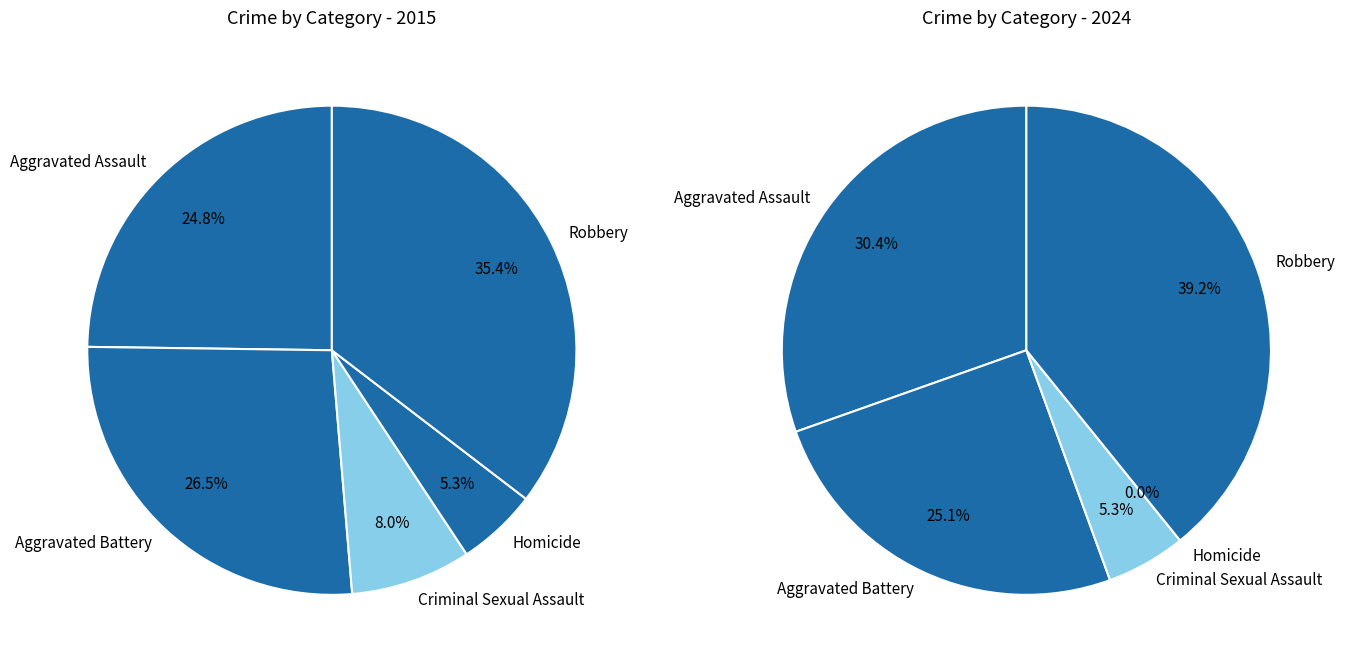

Is there any slice that represents more than half of the pie?

No